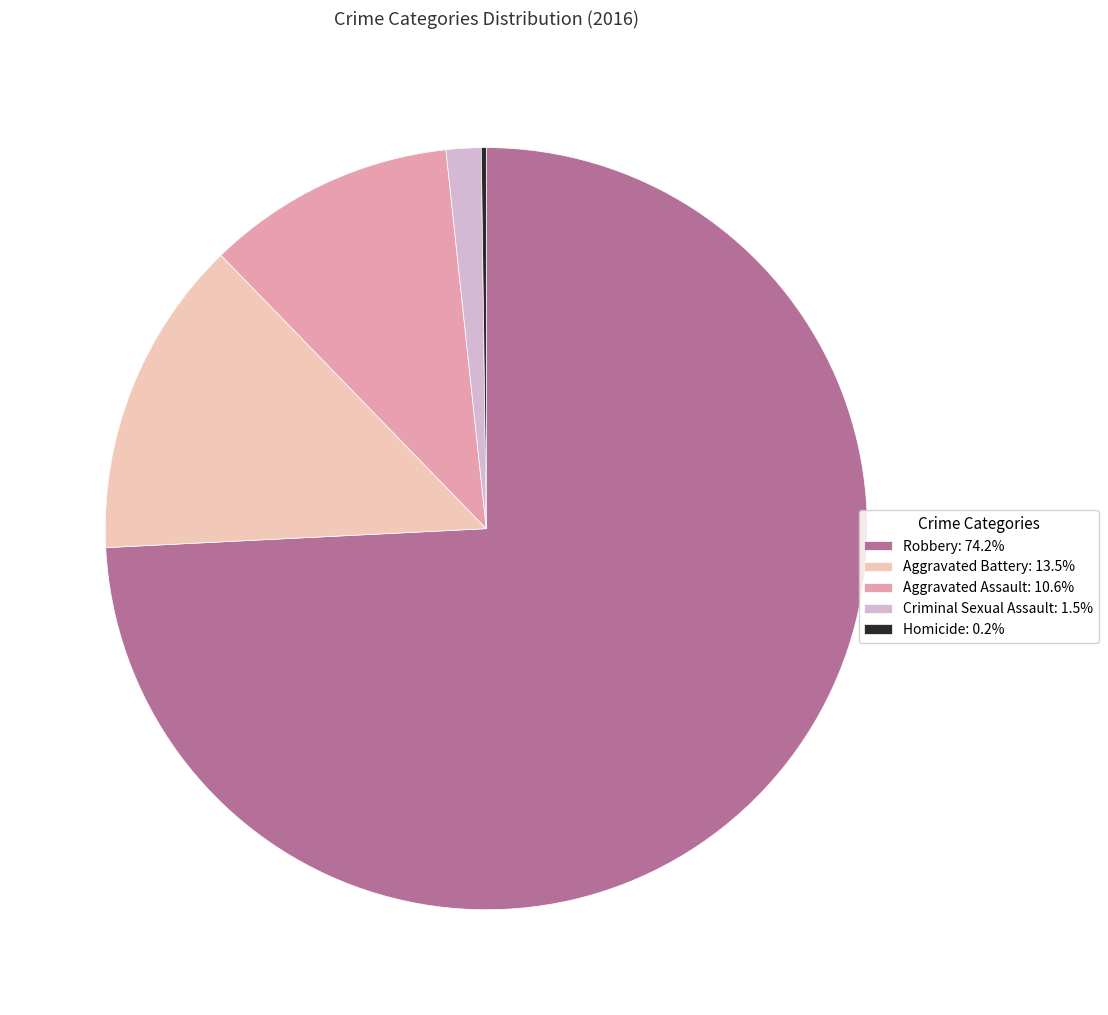

What is the ratio of the value at Aggravated Assault: 10.6% to the value at Criminal Sexual Assault: 1.5%?

7.1